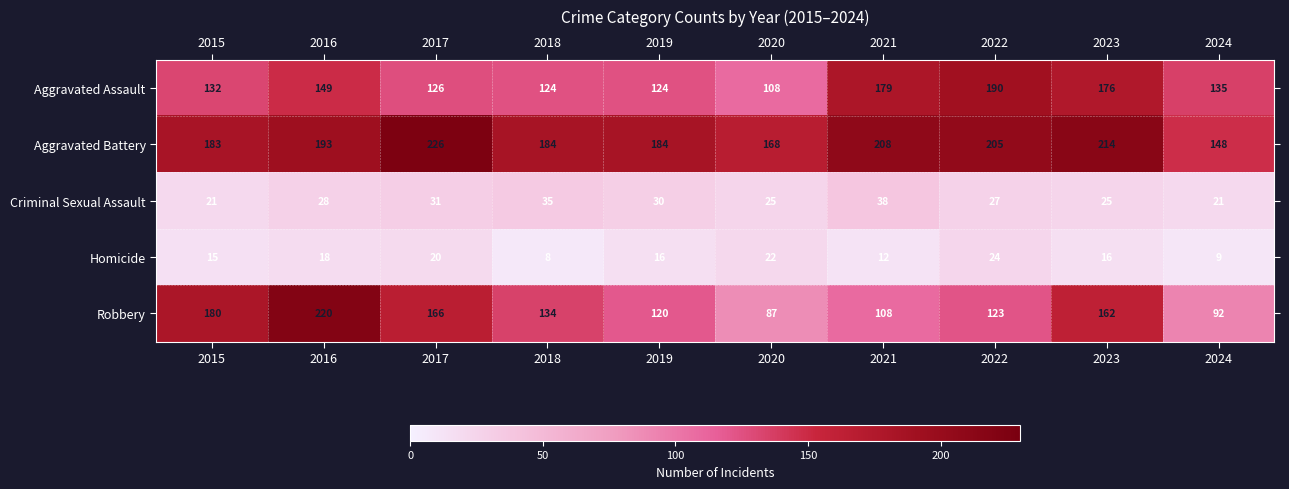

Which series has the largest range (max minus min)?

Robbery